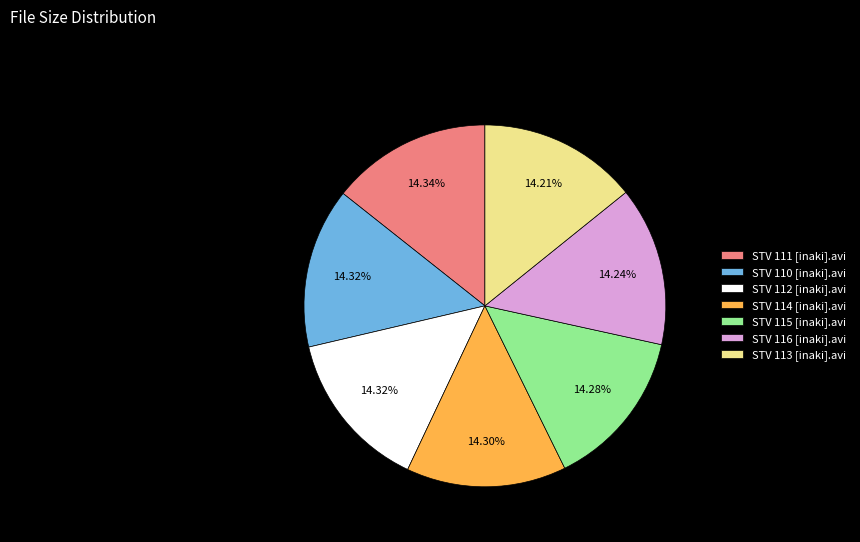

Approximately how many times larger is the value at STV 115 [inaki].avi compared to STV 110 [inaki].avi?

1.0